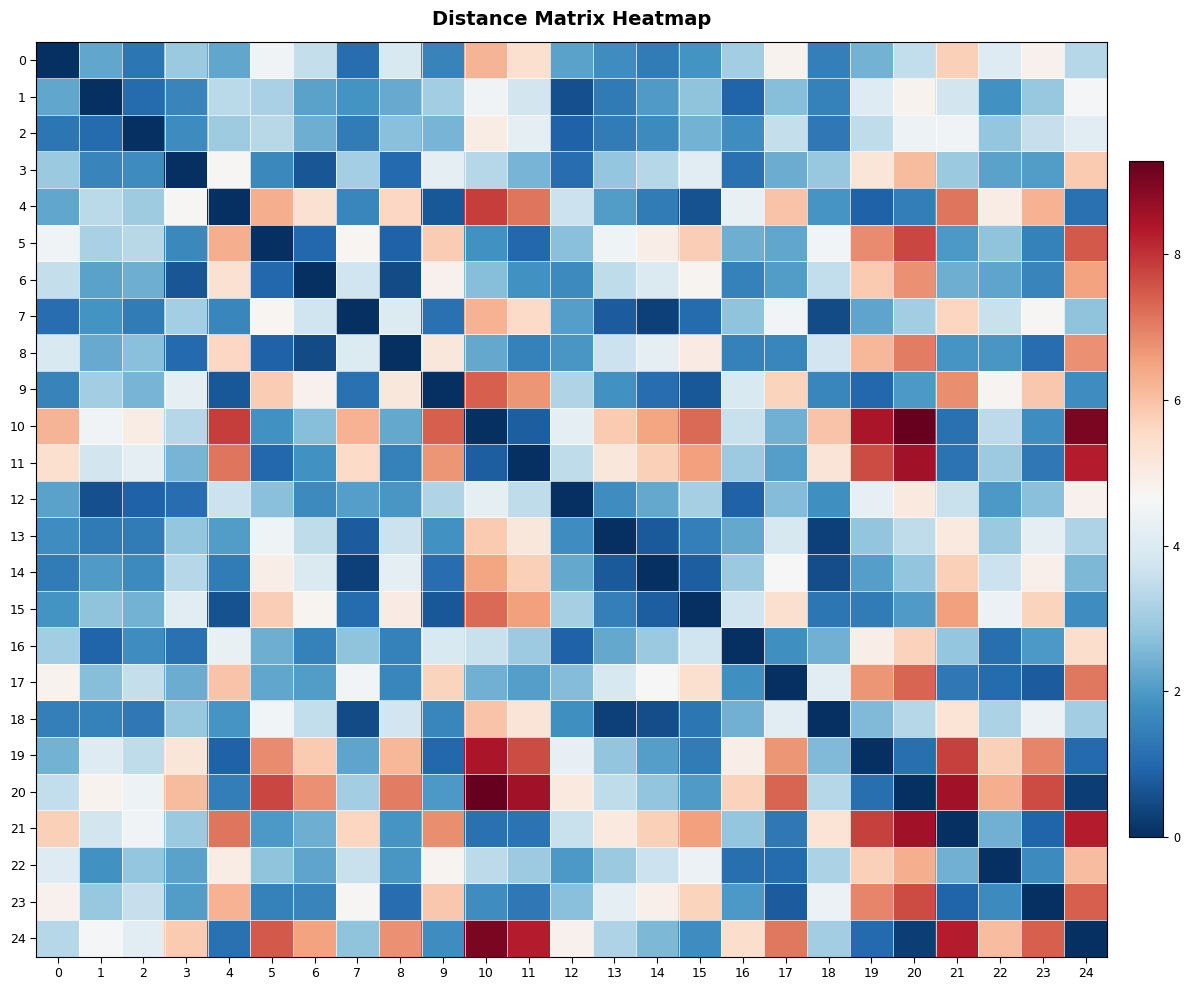

Reading left to right, list all the values displayed in this chart.

0: 0=0.0	1=2.2	2=1.3	3=2.9	4=2.2	5=4.5	6=3.5	7=1.1	8=3.9	9=1.6	10=6.2	11=5.4	12=2.2	13=1.7	14=1.4	15=1.9	16=3.0	17=4.8	18=1.5	19=2.4	20=3.5	21=5.7	22=4.0	23=4.8	24=3.3
1: 0=2.2	1=0.0	2=1.1	3=1.6	4=3.4	5=3.1	6=2.1	7=1.9	8=2.3	9=3.0	10=4.5	11=3.8	12=0.6	13=1.4	14=2.0	15=2.8	16=0.9	17=2.7	18=1.5	19=4.0	20=4.8	21=3.8	22=1.8	23=2.9	24=4.5
2: 0=1.3	1=1.1	2=0.0	3=1.7	4=3.0	5=3.4	6=2.4	7=1.4	8=2.7	9=2.5	10=5.0	11=4.2	12=0.9	13=1.4	14=1.7	15=2.5	16=1.8	17=3.5	18=1.3	19=3.5	20=4.4	21=4.5	22=2.8	23=3.6	24=4.2
3: 0=2.9	1=1.6	2=1.7	3=0.0	4=4.7	5=1.6	6=0.7	7=3.1	8=1.1	9=4.2	10=3.3	11=2.5	12=1.1	13=2.8	14=3.3	15=4.1	16=1.2	17=2.3	18=2.9	19=5.2	20=6.1	21=2.9	22=2.2	23=2.1	24=5.9
4: 0=2.2	1=3.4	2=3.0	3=4.7	4=0.0	5=6.3	6=5.3	7=1.6	8=5.6	9=0.7	10=7.8	11=7.1	12=3.7	13=2.0	14=1.4	15=0.6	16=4.3	17=6.0	18=1.9	19=0.9	20=1.4	21=7.1	22=5.0	23=6.2	24=1.2
5: 0=4.5	1=3.1	2=3.4	3=1.6	4=6.3	5=0.0	6=1.0	7=4.7	8=0.9	9=5.8	10=1.8	11=1.0	12=2.7	13=4.5	14=5.0	15=5.8	16=2.4	17=2.2	18=4.5	19=6.8	20=7.8	21=2.0	22=2.8	23=1.5	24=7.5
6: 0=3.5	1=2.1	2=2.4	3=0.7	4=5.3	5=1.0	6=0.0	7=3.7	8=0.5	9=4.8	10=2.6	11=1.8	12=1.7	13=3.5	14=4.0	15=4.8	16=1.5	17=2.0	18=3.5	19=5.8	20=6.8	21=2.4	22=2.2	23=1.6	24=6.5
7: 0=1.1	1=1.9	2=1.4	3=3.1	4=1.6	5=4.7	6=3.7	7=0.0	8=4.0	9=1.2	10=6.3	11=5.5	12=2.1	13=0.8	14=0.3	15=1.1	16=2.8	17=4.5	18=0.5	19=2.2	20=3.0	21=5.6	22=3.6	23=4.7	24=2.8
8: 0=3.9	1=2.3	2=2.7	3=1.1	4=5.6	5=0.9	6=0.5	7=4.0	8=0.0	9=5.2	10=2.3	11=1.5	12=1.9	13=3.6	14=4.2	15=5.0	16=1.5	17=1.6	18=3.7	19=6.2	20=7.0	21=1.9	22=1.9	23=1.1	24=6.8
9: 0=1.6	1=3.0	2=2.5	3=4.2	4=0.7	5=5.8	6=4.8	7=1.2	8=5.2	9=0.0	10=7.4	11=6.7	12=3.2	13=1.8	14=1.1	15=0.7	16=3.9	17=5.7	18=1.6	19=1.0	20=2.0	21=6.8	22=4.8	23=5.9	24=1.8
10: 0=6.2	1=4.5	2=5.0	3=3.3	4=7.8	5=1.8	6=2.6	7=6.3	8=2.3	9=7.4	10=0.0	11=0.8	12=4.2	13=5.8	14=6.5	15=7.3	16=3.6	17=2.4	18=6.0	19=8.4	20=9.3	21=1.2	22=3.4	23=1.7	24=9.0
11: 0=5.4	1=3.8	2=4.2	3=2.5	4=7.1	5=1.0	6=1.8	7=5.5	8=1.5	9=6.7	10=0.8	11=0.0	12=3.5	13=5.2	14=5.7	15=6.5	16=2.9	17=2.1	18=5.2	19=7.7	20=8.5	21=1.2	22=3.0	23=1.3	24=8.3
12: 0=2.2	1=0.6	2=0.9	3=1.1	4=3.7	5=2.7	6=1.7	7=2.1	8=1.9	9=3.2	10=4.2	11=3.5	12=0.0	13=1.8	14=2.3	15=3.1	16=0.9	17=2.6	18=1.8	19=4.2	20=5.1	21=3.6	22=2.0	23=2.7	24=4.8
13: 0=1.7	1=1.4	2=1.4	3=2.8	4=2.0	5=4.5	6=3.5	7=0.8	8=3.6	9=1.8	10=5.8	11=5.2	12=1.8	13=0.0	14=0.7	15=1.5	16=2.2	17=3.9	18=0.3	19=2.8	20=3.5	21=5.1	22=2.9	23=4.2	24=3.2
14: 0=1.4	1=2.0	2=1.7	3=3.3	4=1.4	5=5.0	6=4.0	7=0.3	8=4.2	9=1.1	10=6.5	11=5.7	12=2.3	13=0.7	14=0.0	15=0.8	16=2.9	17=4.6	18=0.5	19=2.1	20=2.8	21=5.8	22=3.7	23=4.9	24=2.6
15: 0=1.9	1=2.8	2=2.5	3=4.1	4=0.6	5=5.8	6=4.8	7=1.1	8=5.0	9=0.7	10=7.3	11=6.5	12=3.1	13=1.5	14=0.8	15=0.0	16=3.7	17=5.4	18=1.3	19=1.4	20=2.0	21=6.5	22=4.4	23=5.7	24=1.8
16: 0=3.0	1=0.9	2=1.8	3=1.2	4=4.3	5=2.4	6=1.5	7=2.8	8=1.5	9=3.9	10=3.6	11=2.9	12=0.9	13=2.2	14=2.9	15=3.7	16=0.0	17=1.8	18=2.4	19=5.0	20=5.7	21=2.9	22=1.1	23=2.0	24=5.4
17: 0=4.8	1=2.7	2=3.5	3=2.3	4=6.0	5=2.2	6=2.0	7=4.5	8=1.6	9=5.7	10=2.4	11=2.1	12=2.6	13=3.9	14=4.6	15=5.4	16=1.8	17=0.0	18=4.1	19=6.7	20=7.3	21=1.3	22=1.1	23=0.8	24=7.1
18: 0=1.5	1=1.5	2=1.3	3=2.9	4=1.9	5=4.5	6=3.5	7=0.5	8=3.7	9=1.6	10=6.0	11=5.2	12=1.8	13=0.3	14=0.5	15=1.3	16=2.4	17=4.1	18=0.0	19=2.6	20=3.3	21=5.3	22=3.2	23=4.4	24=3.0
19: 0=2.4	1=4.0	2=3.5	3=5.2	4=0.9	5=6.8	6=5.8	7=2.2	8=6.2	9=1.0	10=8.4	11=7.7	12=4.2	13=2.8	14=2.1	15=1.4	16=5.0	17=6.7	18=2.6	19=0.0	20=1.1	21=7.8	22=5.7	23=6.9	24=1.0
20: 0=3.5	1=4.8	2=4.4	3=6.1	4=1.4	5=7.8	6=6.8	7=3.0	8=7.0	9=2.0	10=9.3	11=8.5	12=5.1	13=3.5	14=2.8	15=2.0	16=5.7	17=7.3	18=3.3	19=1.1	20=0.0	21=8.6	22=6.3	23=7.7	24=0.3
21: 0=5.7	1=3.8	2=4.5	3=2.9	4=7.1	5=2.0	6=2.4	7=5.6	8=1.9	9=6.8	10=1.2	11=1.2	12=3.6	13=5.1	14=5.8	15=6.5	16=2.9	17=1.3	18=5.3	19=7.8	20=8.6	21=0.0	22=2.4	23=0.9	24=8.3
22: 0=4.0	1=1.8	2=2.8	3=2.2	4=5.0	5=2.8	6=2.2	7=3.6	8=1.9	9=4.8	10=3.4	11=3.0	12=2.0	13=2.9	14=3.7	15=4.4	16=1.1	17=1.1	18=3.2	19=5.7	20=6.3	21=2.4	22=0.0	23=1.7	24=6.1
23: 0=4.8	1=2.9	2=3.6	3=2.1	4=6.2	5=1.5	6=1.6	7=4.7	8=1.1	9=5.9	10=1.7	11=1.3	12=2.7	13=4.2	14=4.9	15=5.7	16=2.0	17=0.8	18=4.4	19=6.9	20=7.7	21=0.9	22=1.7	23=0.0	24=7.4
24: 0=3.3	1=4.5	2=4.2	3=5.9	4=1.2	5=7.5	6=6.5	7=2.8	8=6.8	9=1.8	10=9.0	11=8.3	12=4.8	13=3.2	14=2.6	15=1.8	16=5.4	17=7.1	18=3.0	19=1.0	20=0.3	21=8.3	22=6.1	23=7.4	24=0.0